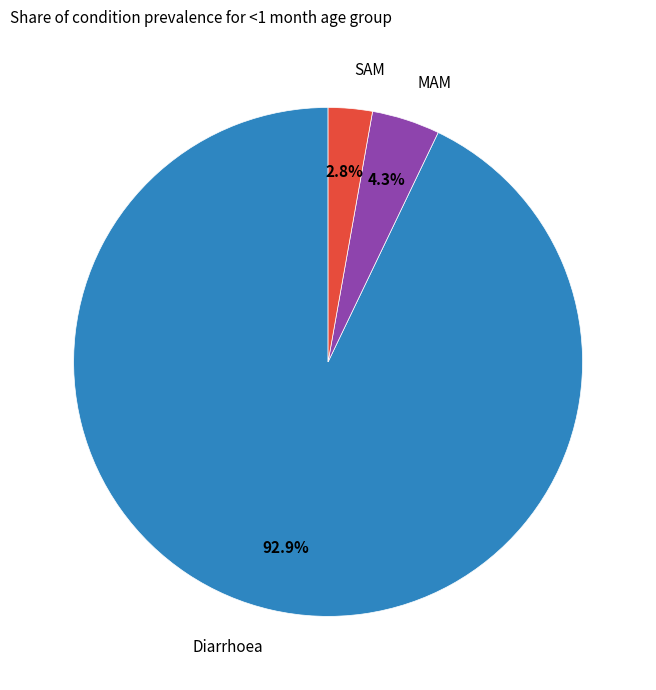

How many segments does this pie chart have?

3